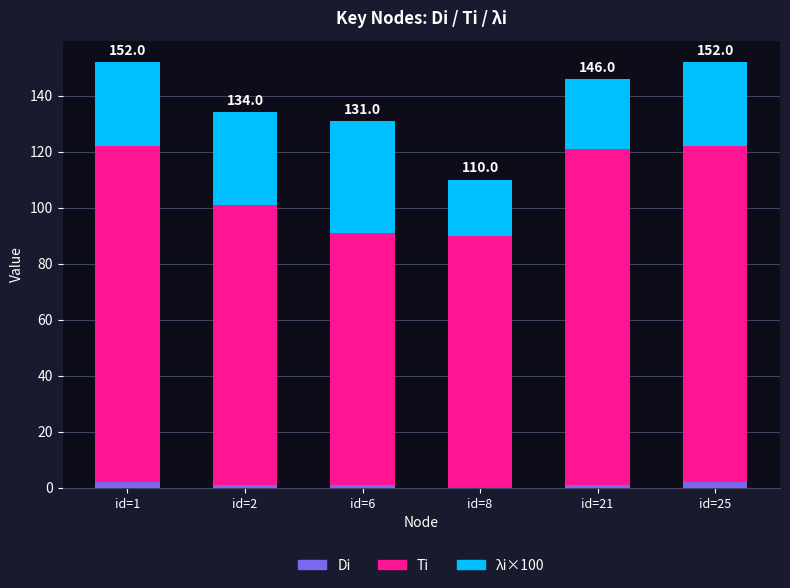

Reading left to right, what are the values for Di?

id=1=2	id=2=1	id=6=1	id=8=0	id=21=1	id=25=2